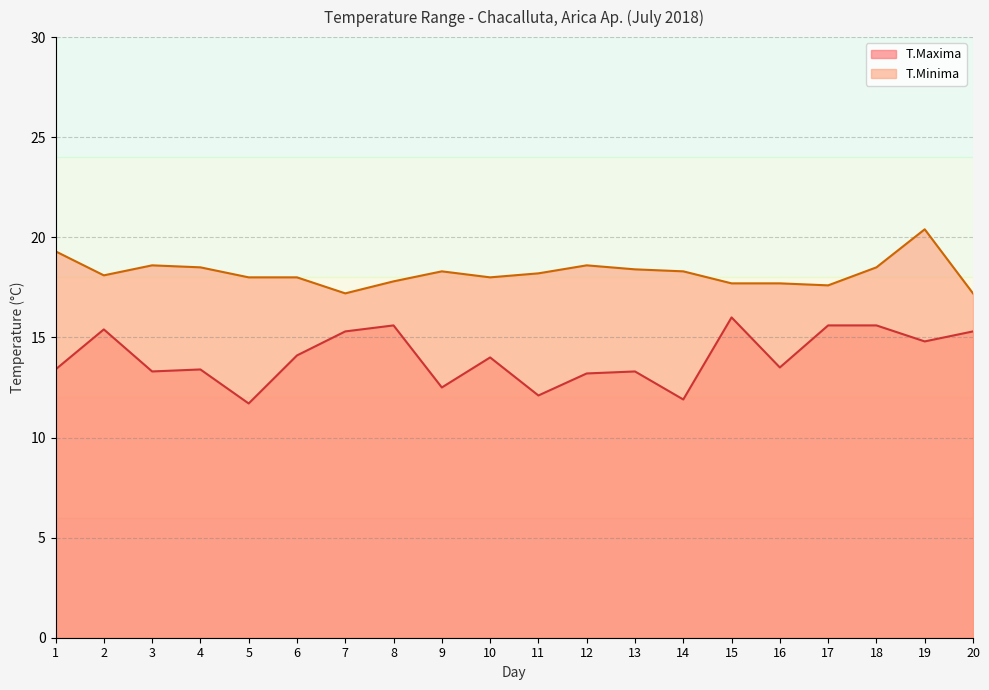

What is the value of the T.Minima point at the 7th from the left?

17.2